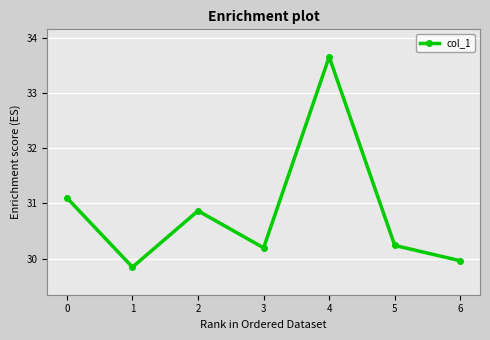

What is the value of the 3rd point from the left?

30.9